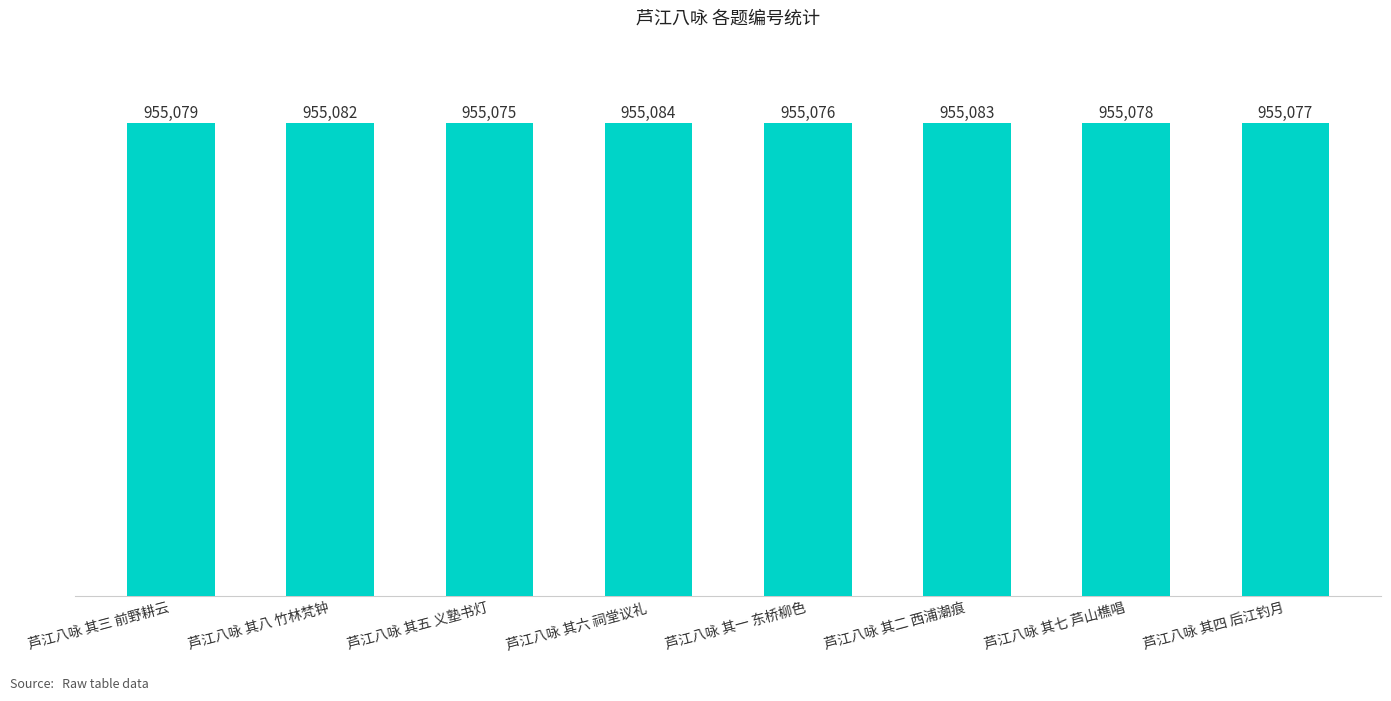

How many values are between 955077 and 955083?

5